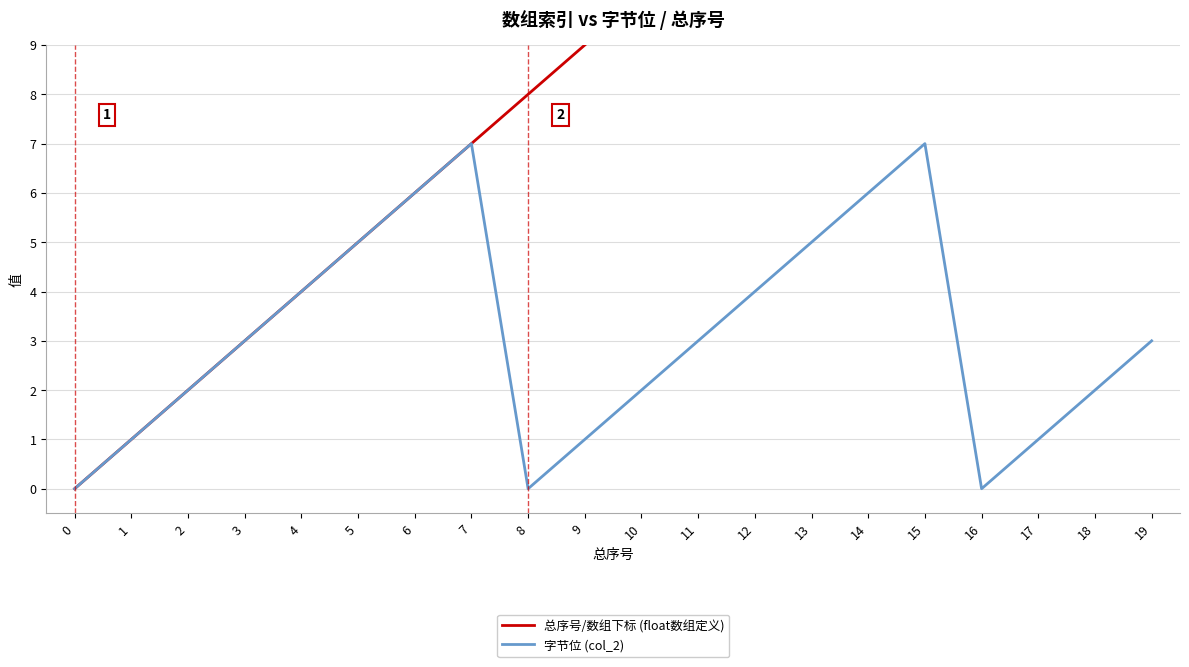

The 总序号/数组下标 (float数组定义) series shows 2 at 2. True or false?

True